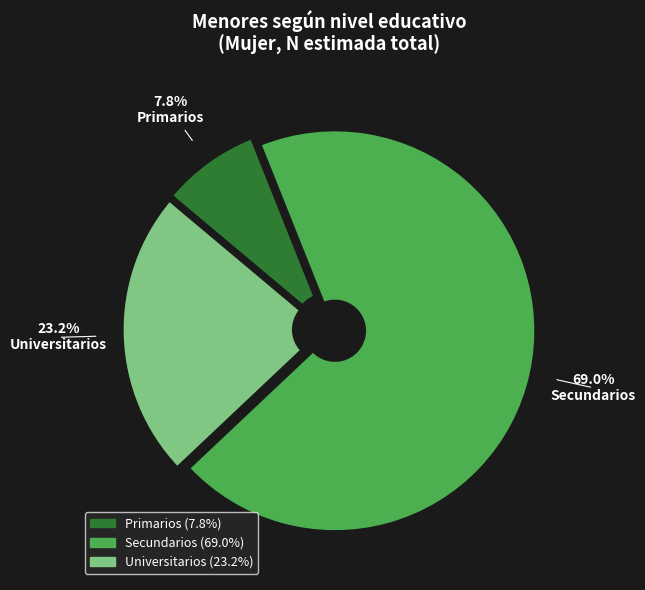

Which slice is the smallest?

Primarios